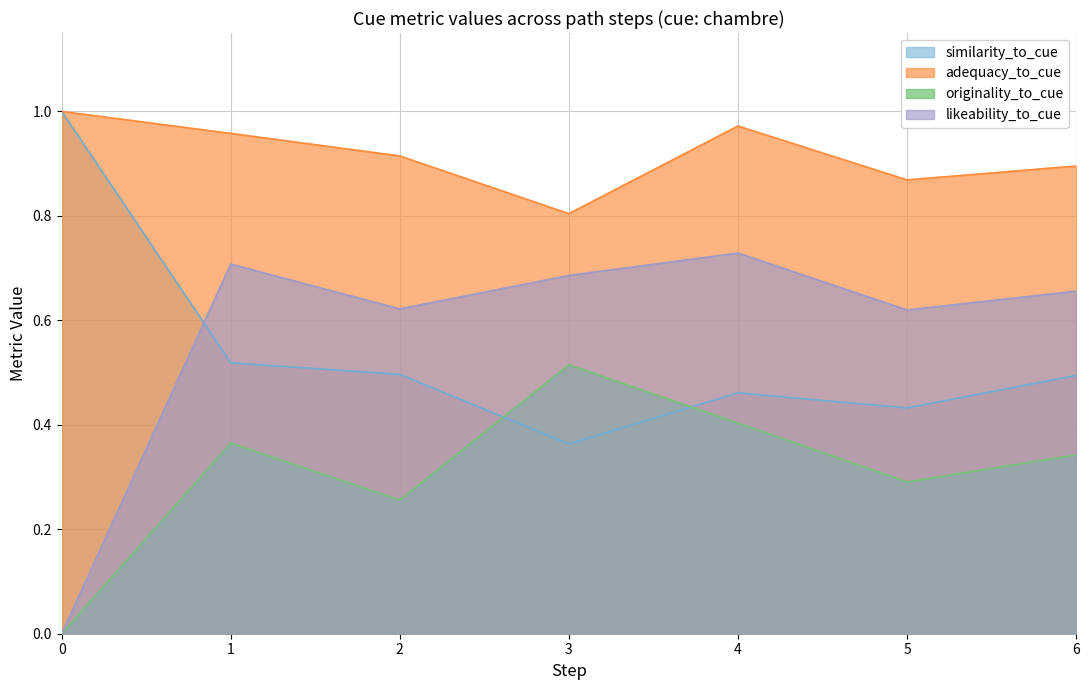

Between which two adjacent categories do likeability_to_cue and similarity_to_cue first intersect?

0 and 1